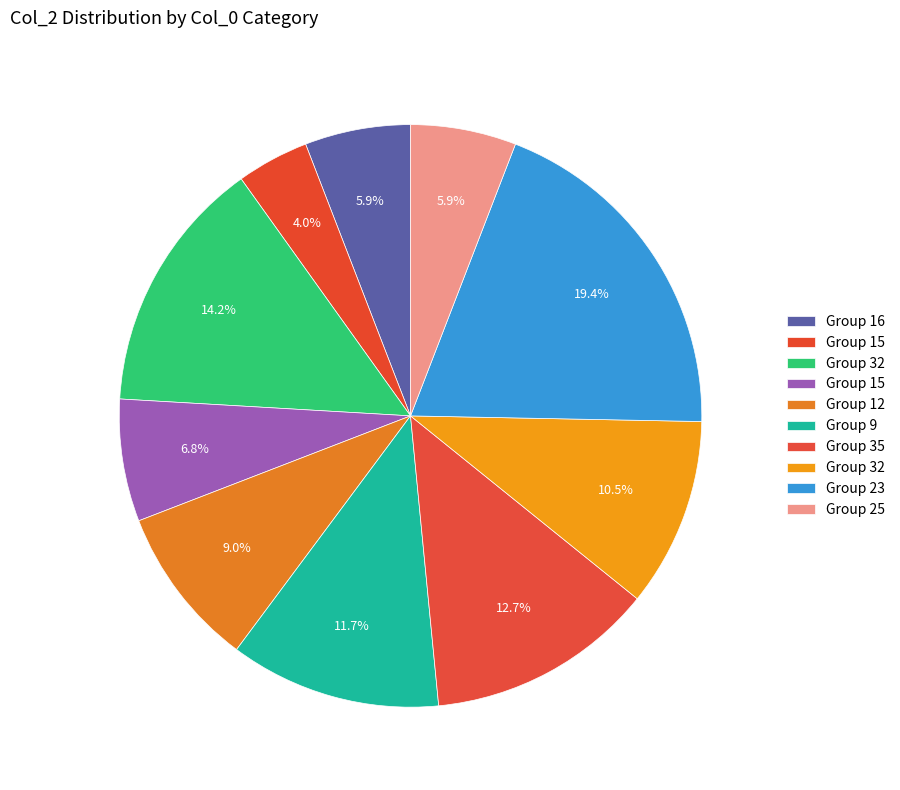

Which category has the smallest portion of the pie?

15